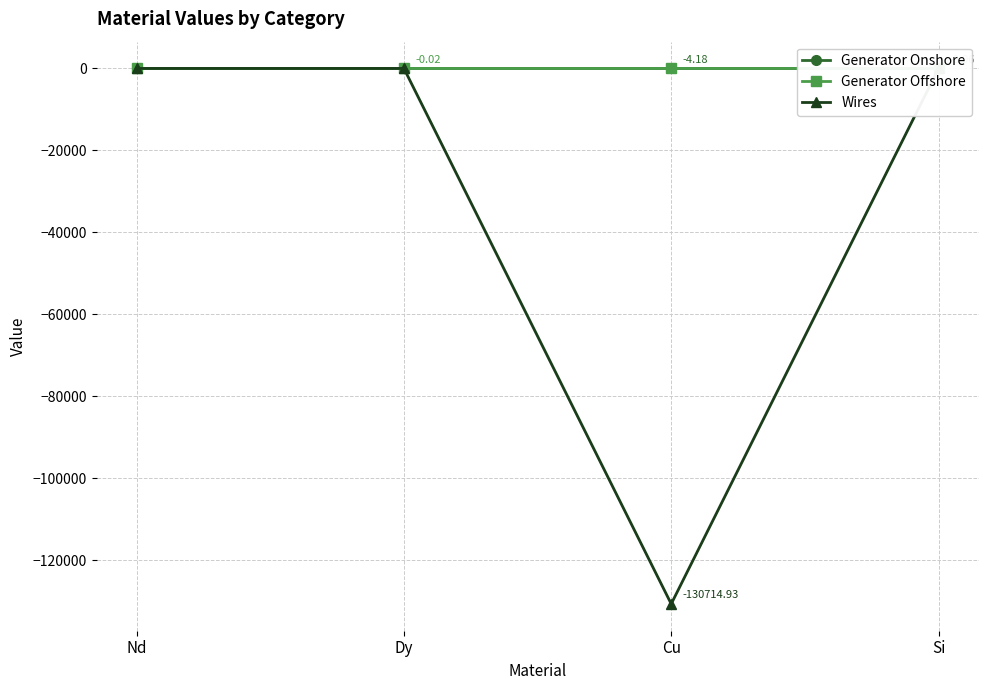

Does the chart display data point markers on the line(s)?

Yes